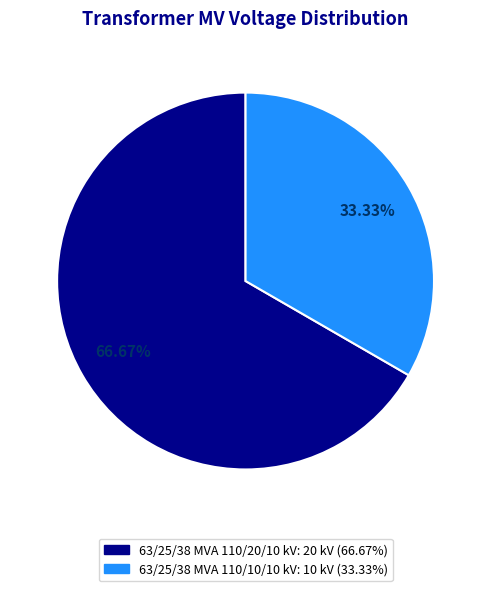

How many slices are in this pie chart?

2